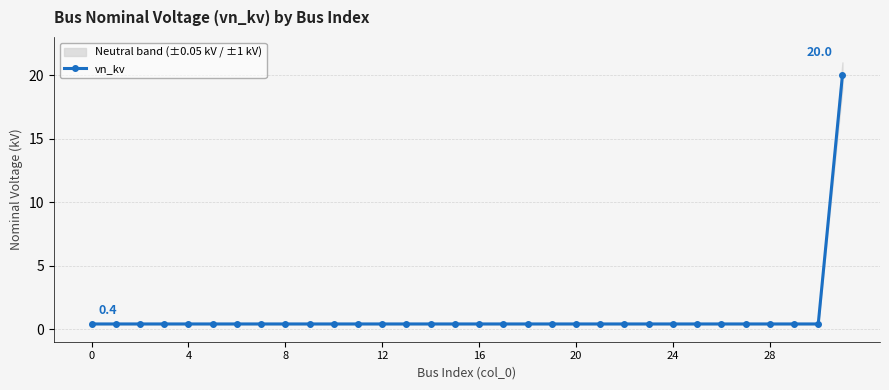

What is the value of the 1st point from the left?

0.4